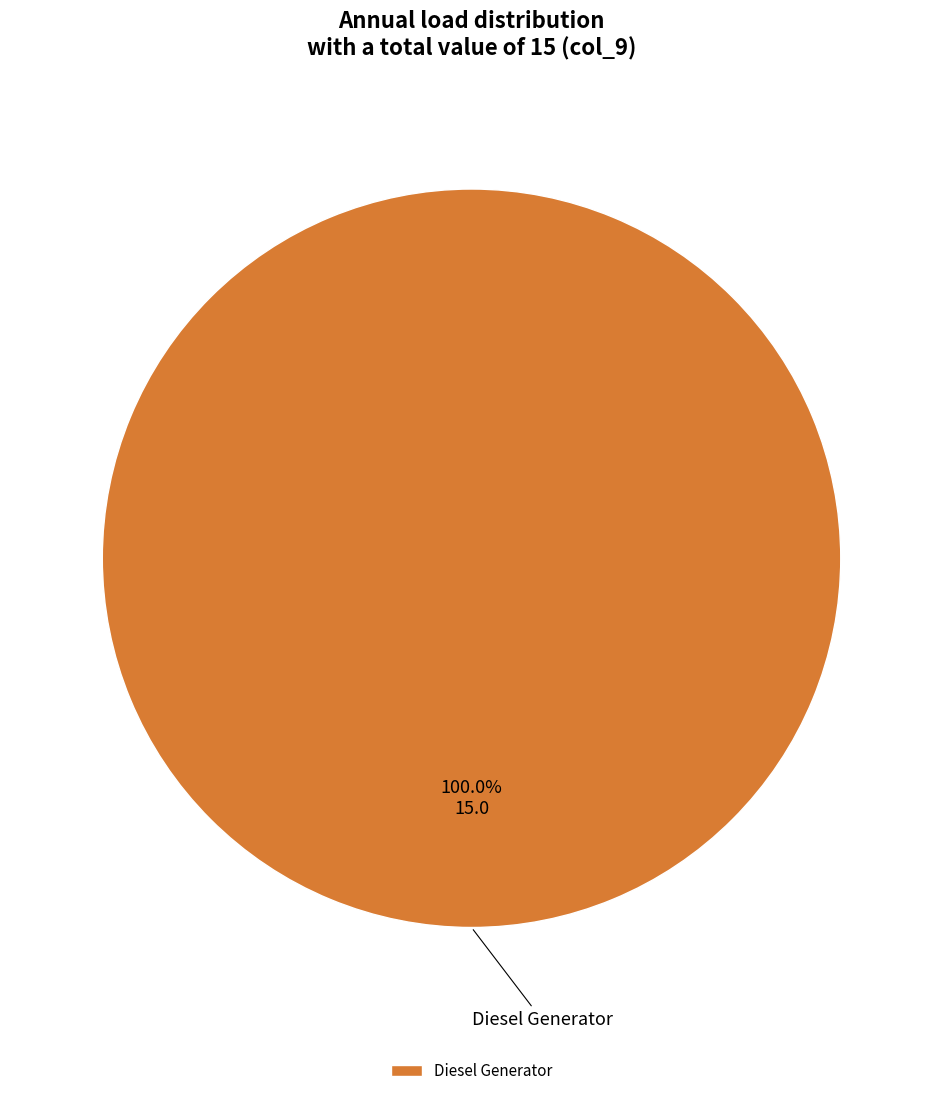

Rank the categories by value from lowest to highest.

Diesel Generator